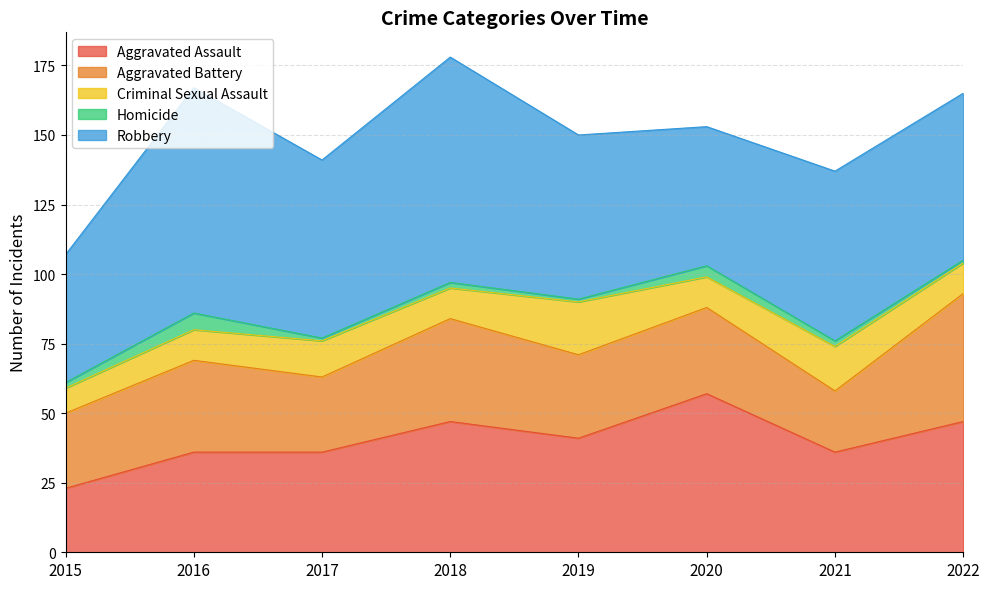

What is the minimum value for Robbery?

46